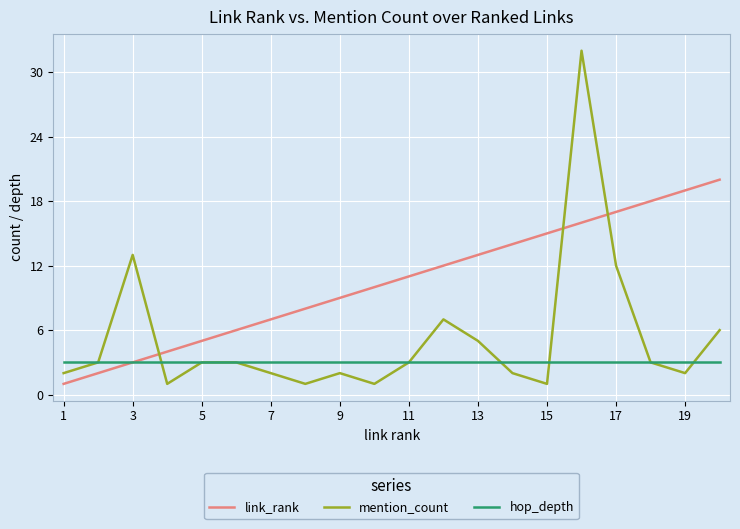

Rank the series by their maximum value, from lowest to highest.

hop_depth, link_rank, mention_count